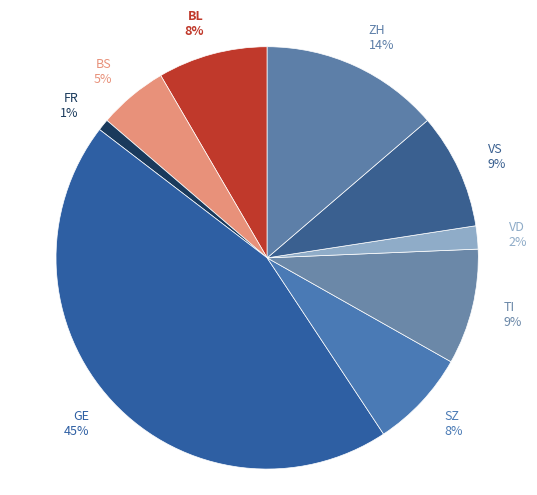

What is the largest slice in the pie chart?

GE